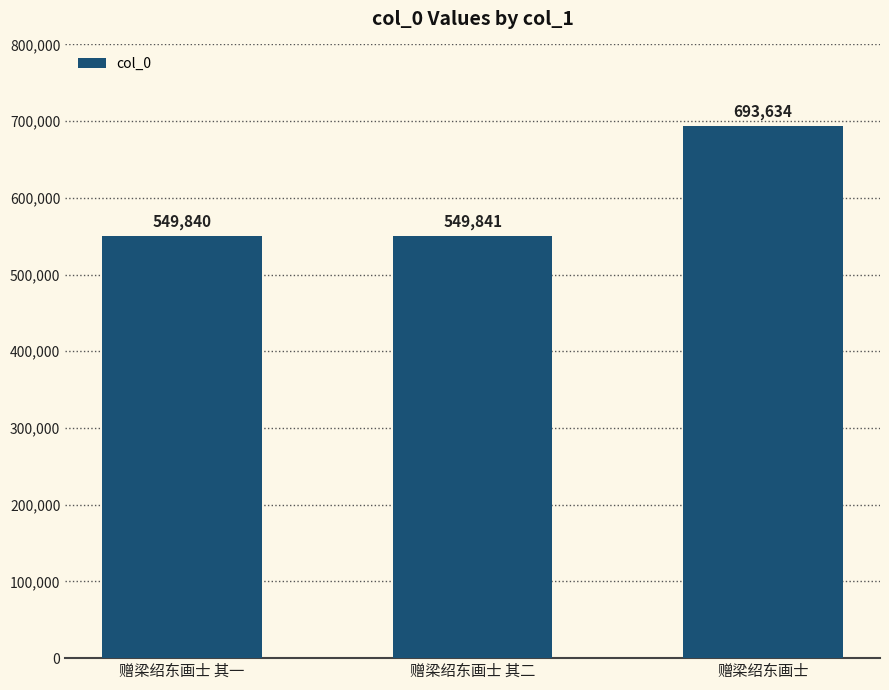

What is the sum of all values?

1793315